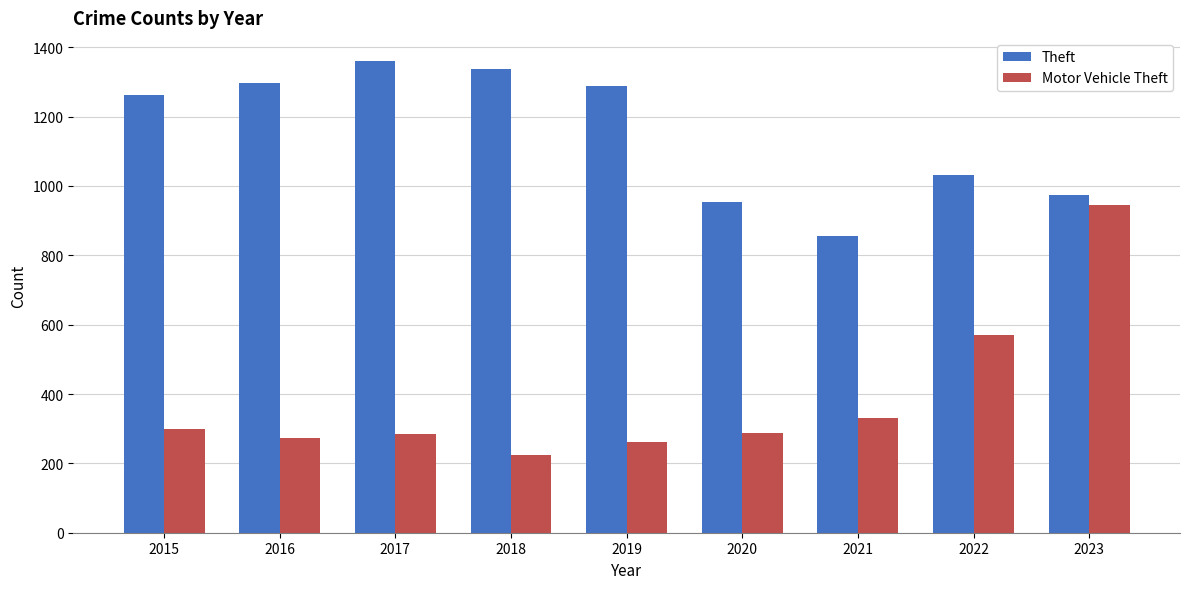

At how many categories does at least one series exceed 1020?

6